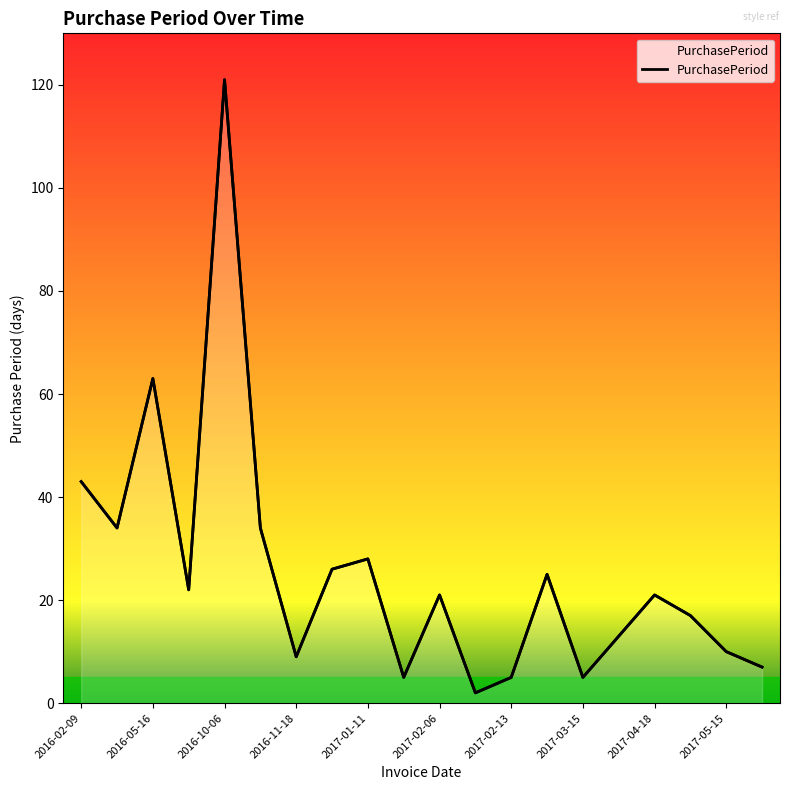

How many points are lower than both their immediate neighbors (excluding endpoints)?

6